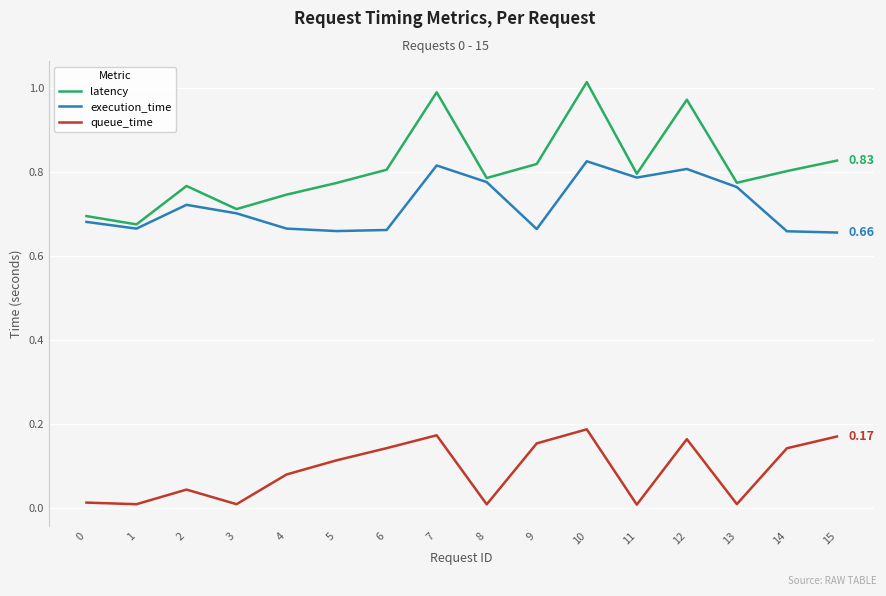

Which series has the largest range (max minus min)?

latency